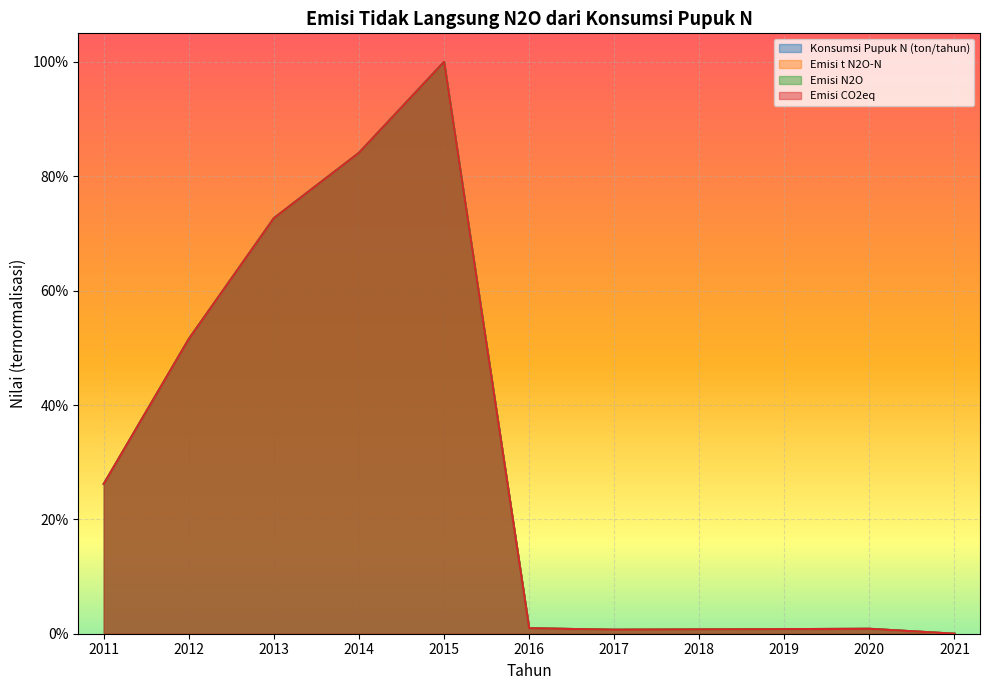

The Emisi N2O series shows 0.8 at 2014. True or false?

True